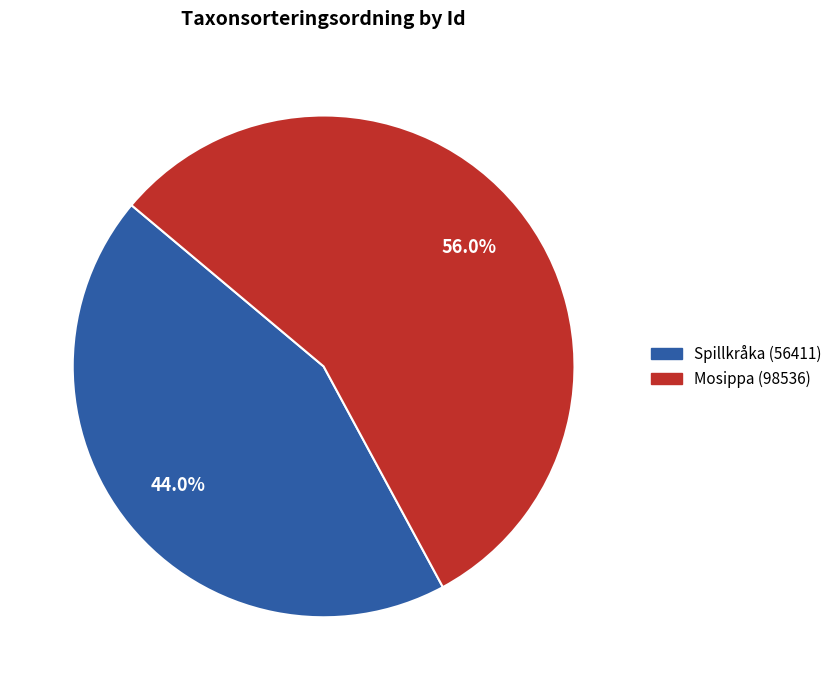

Count the number of slices in the pie.

2